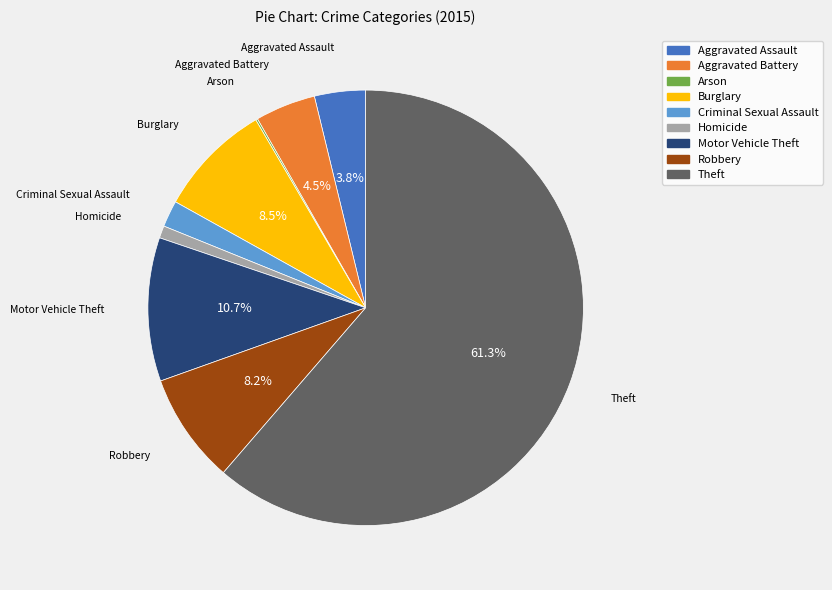

What is the ratio of the value at Robbery to the value at Aggravated Assault?

2.2